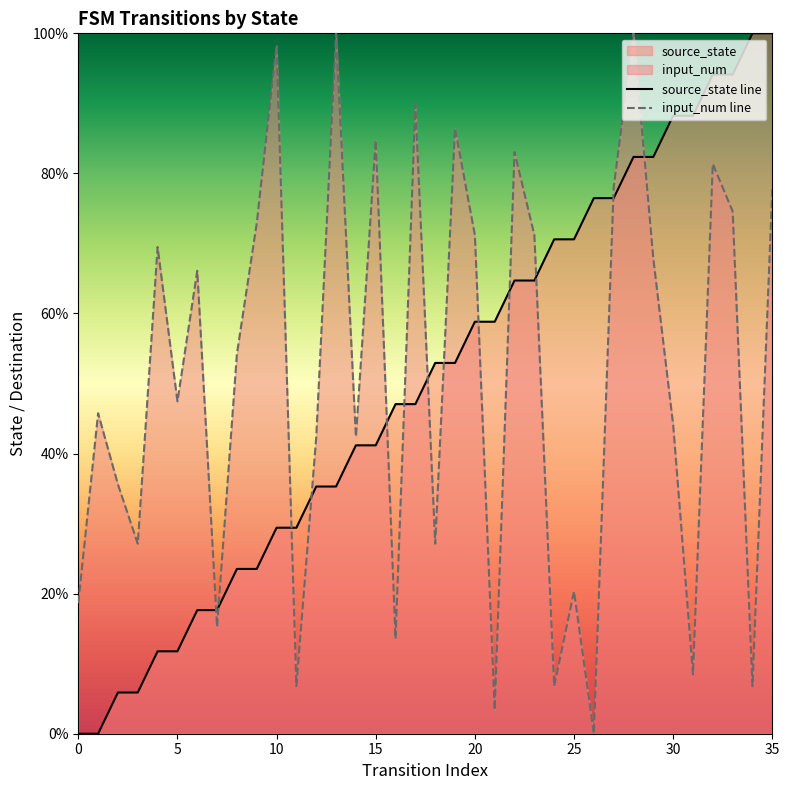

Between which two adjacent categories do input_num and source_state first intersect?

6 and 7